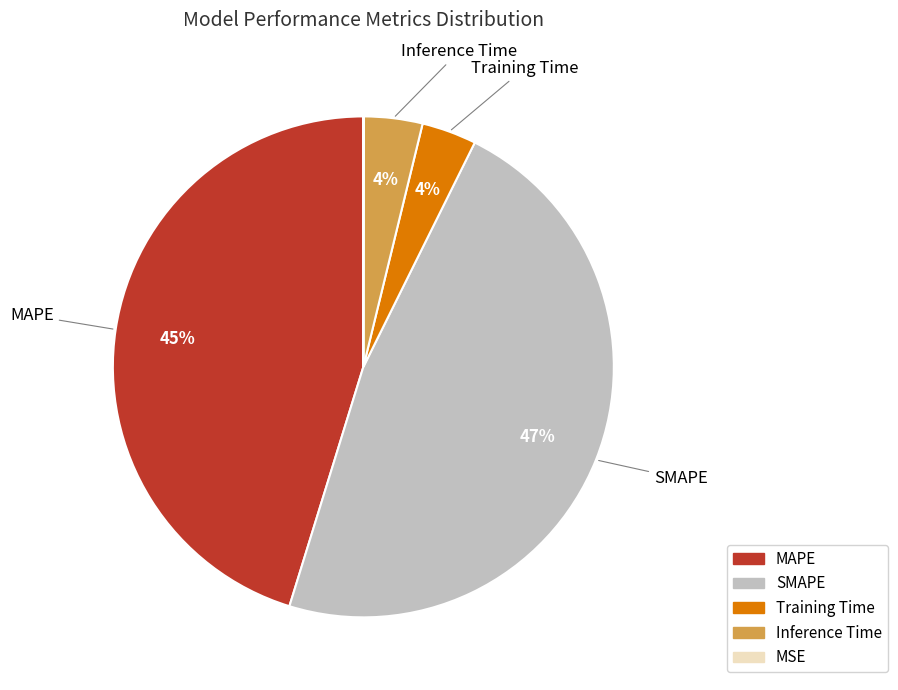

To the nearest percent, what percentage of the pie is Inference Time?

4%